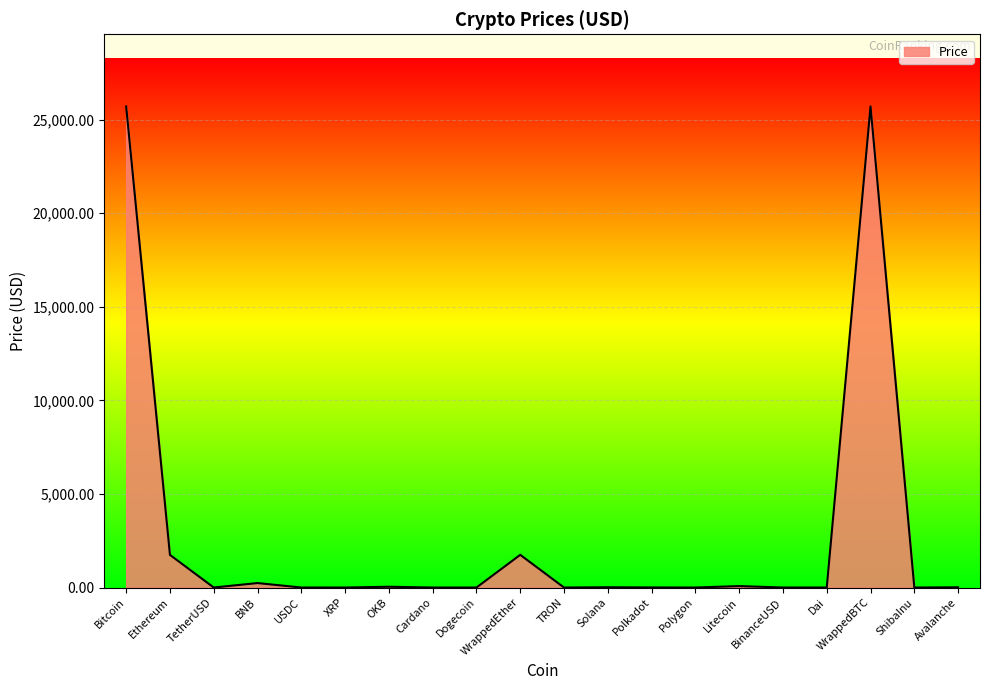

What is the maximum value shown in the chart?

25699.9